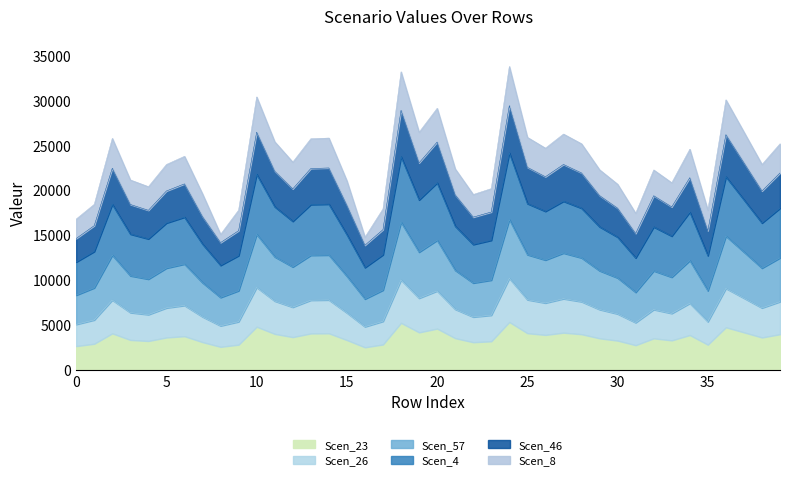

What are all the series names shown in the legend?

Scen_23, Scen_26, Scen_57, Scen_4, Scen_46, Scen_8